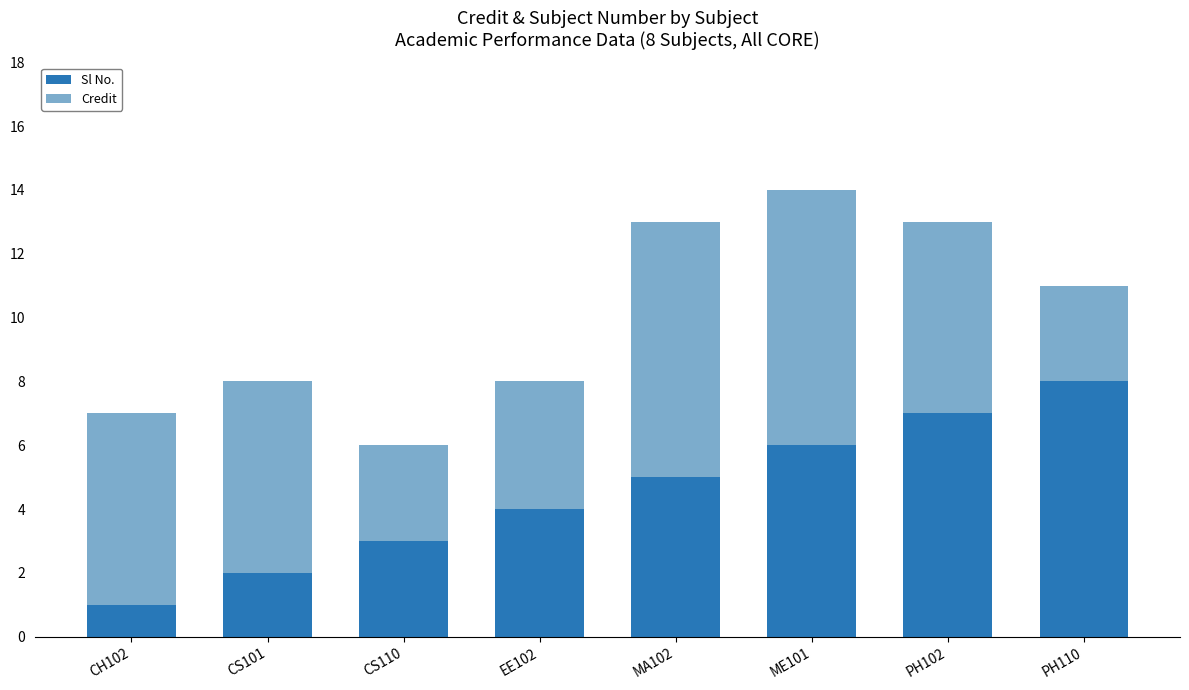

Rank the categories by Sl No. value from lowest to highest.

CH102, CS101, CS110, EE102, MA102, ME101, PH102, PH110